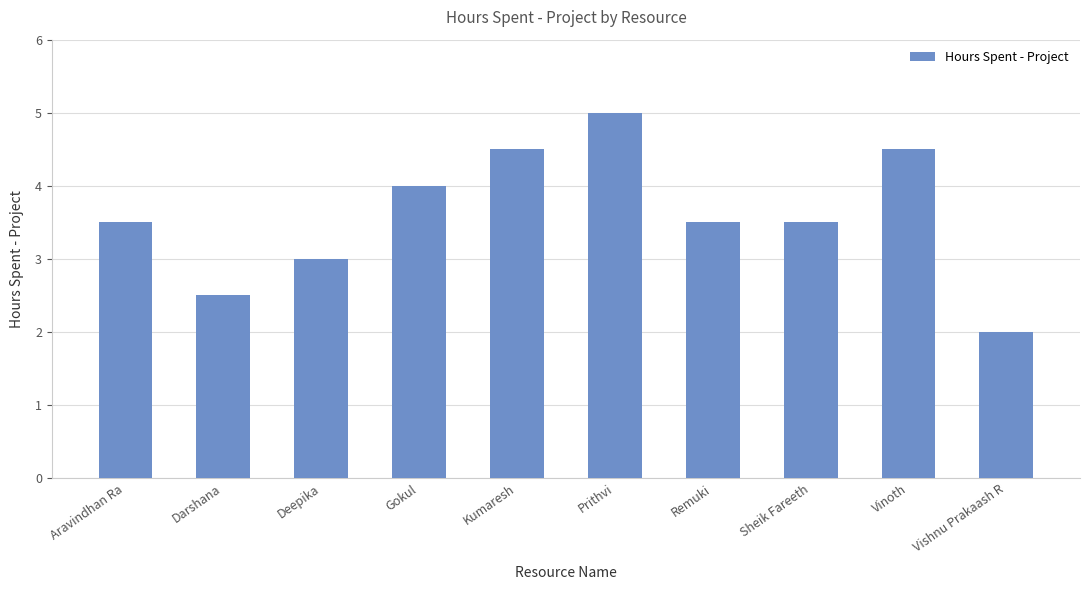

What is the label of the 8th bar from the left?

Sheik Fareeth